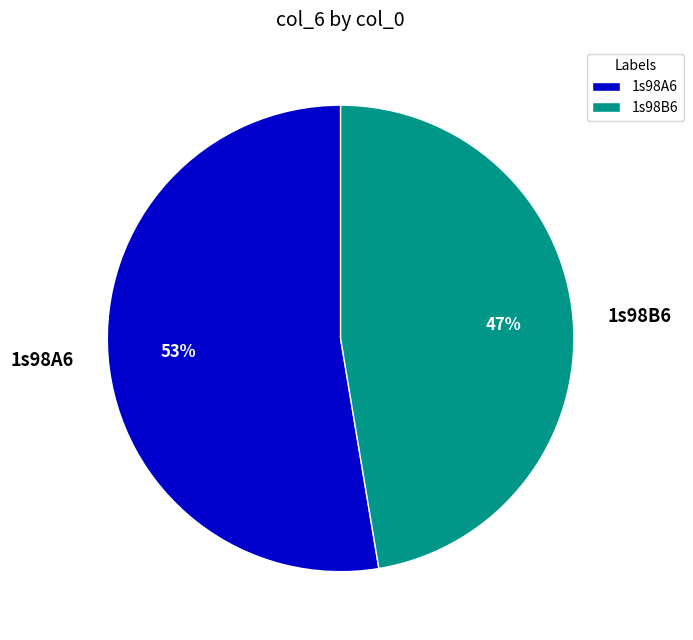

What is the ratio of the value at 1s98B6 to the value at 1s98A6?

0.9